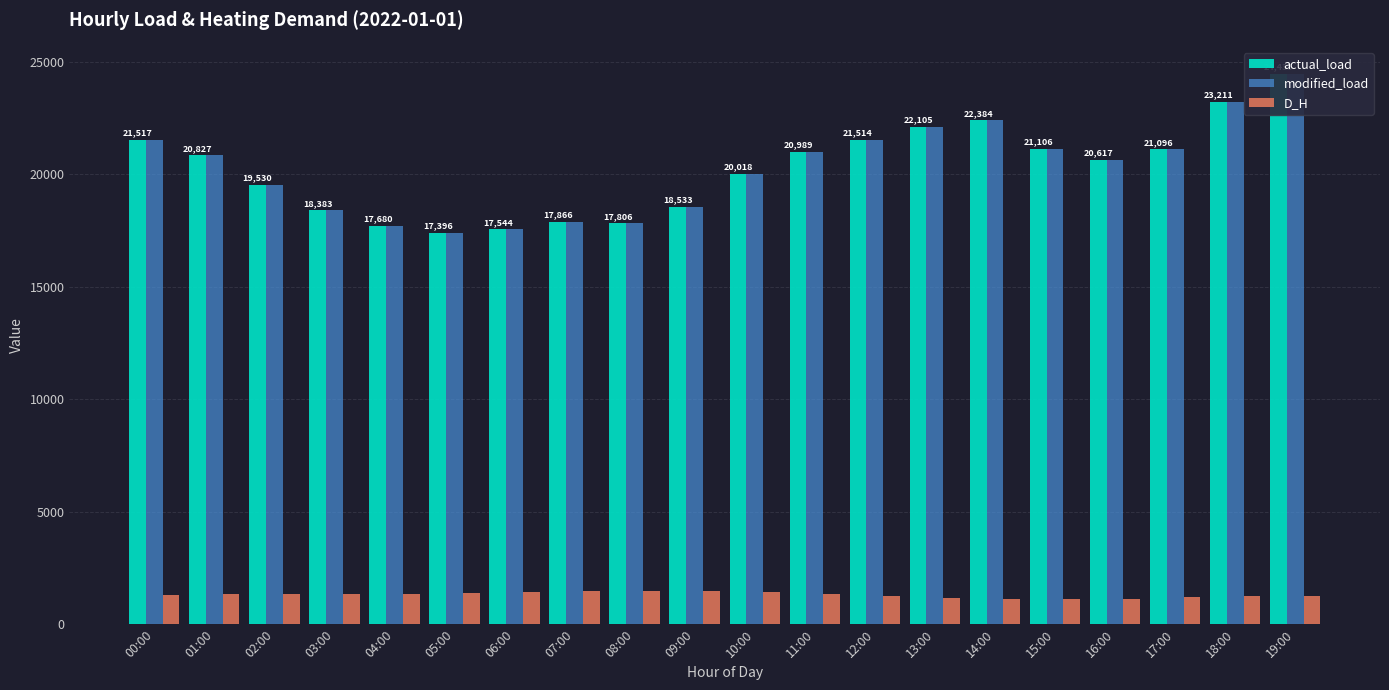

What is the label of the 1st bar from the right?

19:00